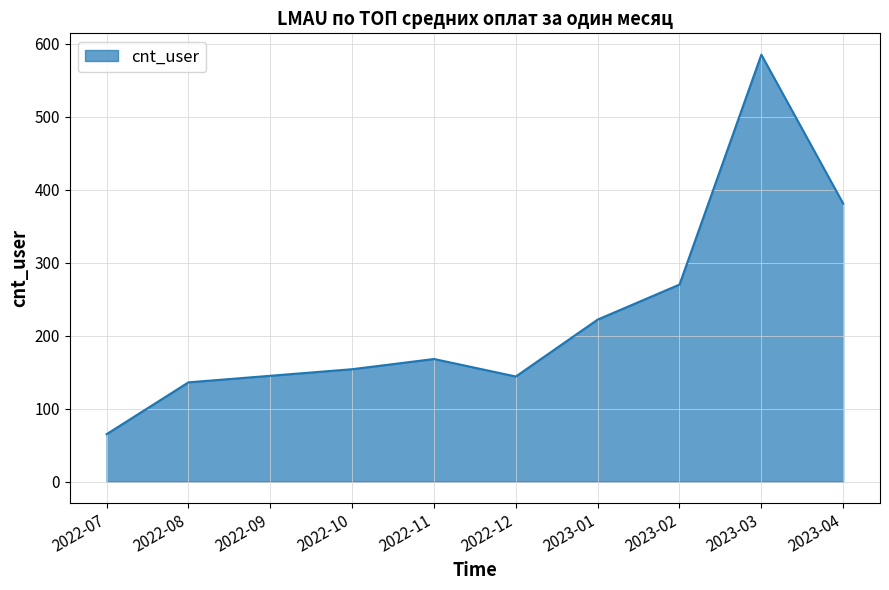

Does the chart display data point markers on the line(s)?

No